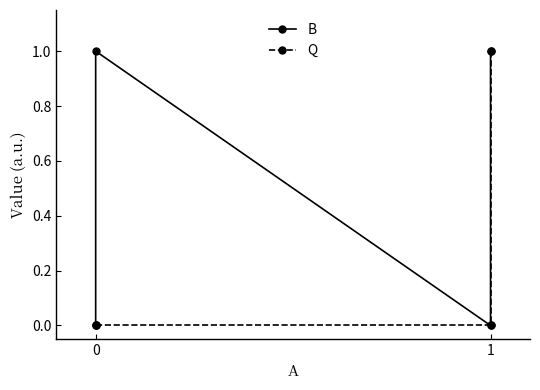

Which series has the largest total across all categories?

B